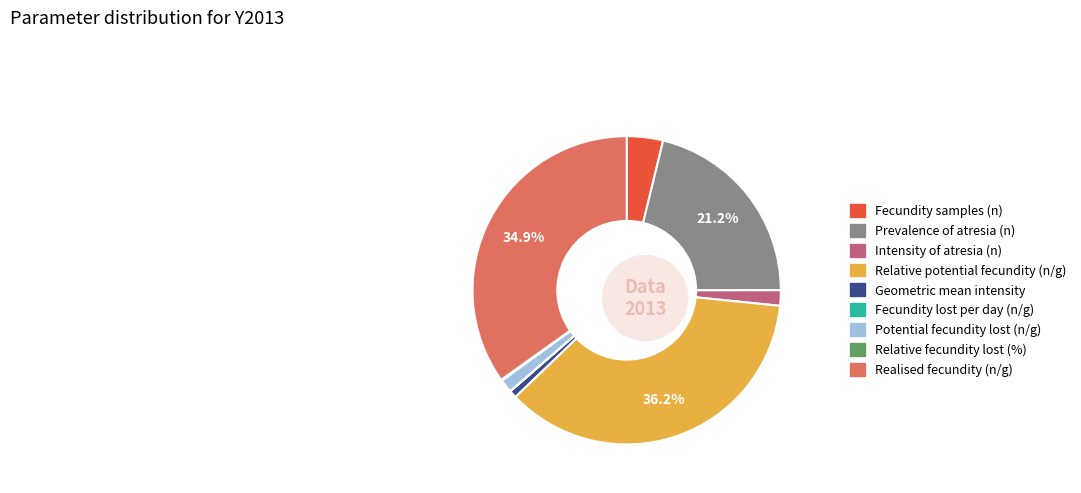

What percentage is NOT represented by Potential fecundity lost per day (n/g)?

100.0%